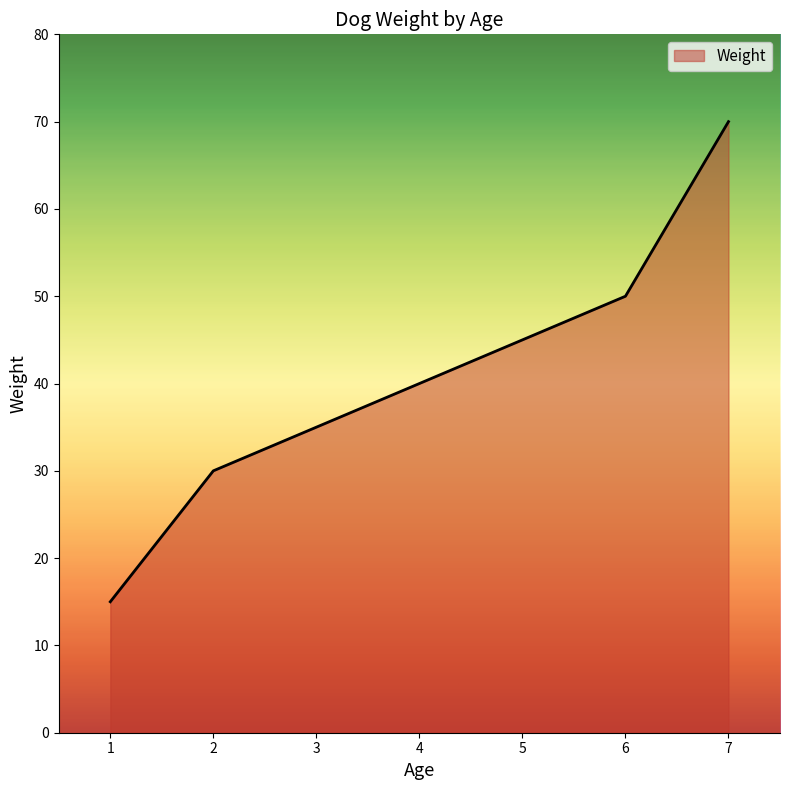

How many categories are shown in the chart?

5